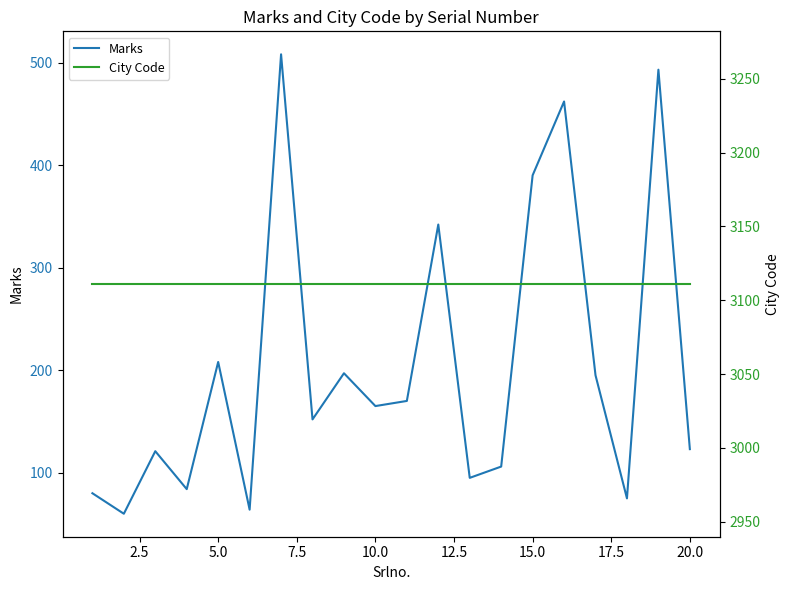

Is the value of City Code at 18 greater than the value of Marks at 7.5?

Yes